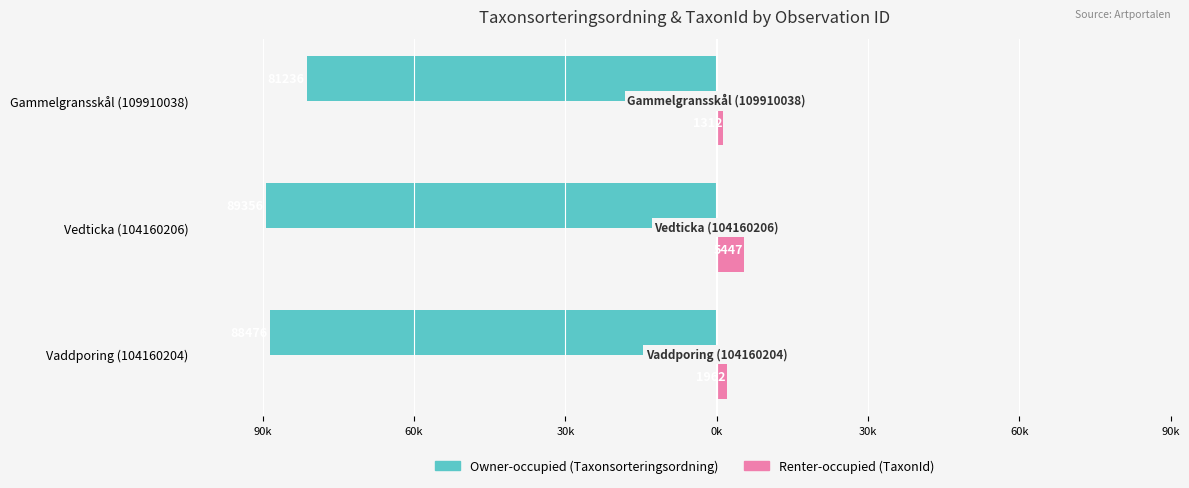

What is the value of the Owner-occupied bar at the 1st from the left?

-88476